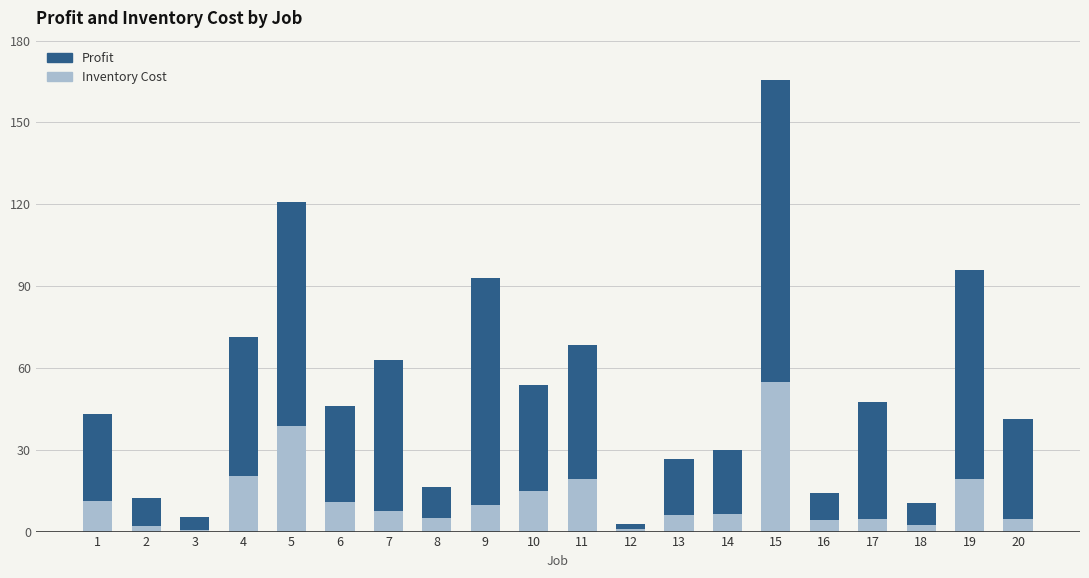

How many data points in Inventory Cost are less than 7?

10